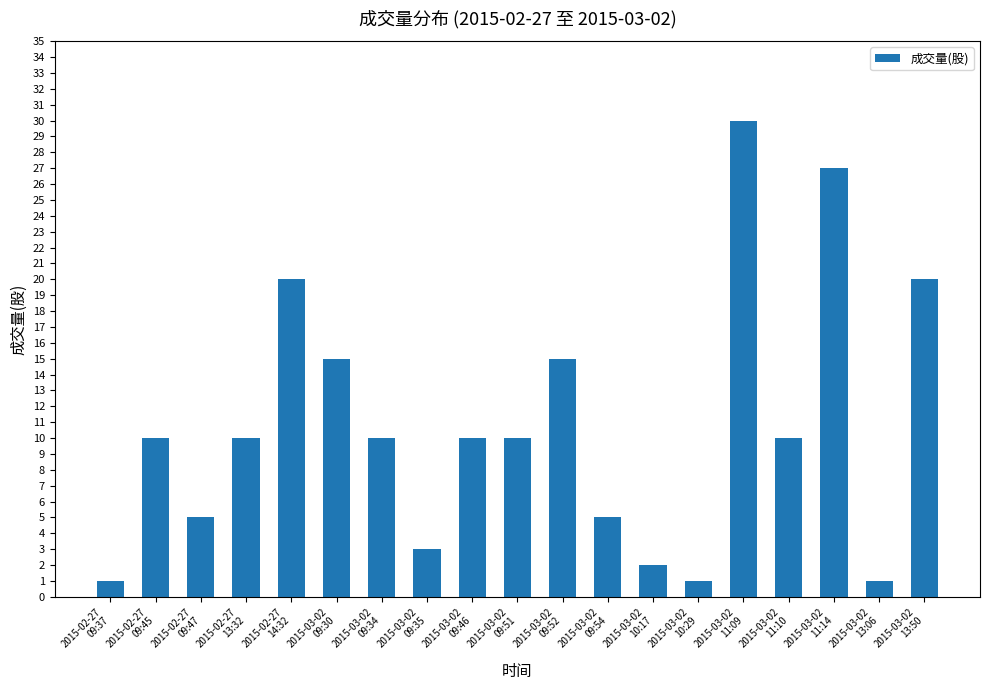

What is the difference between the maximum and minimum values?

29